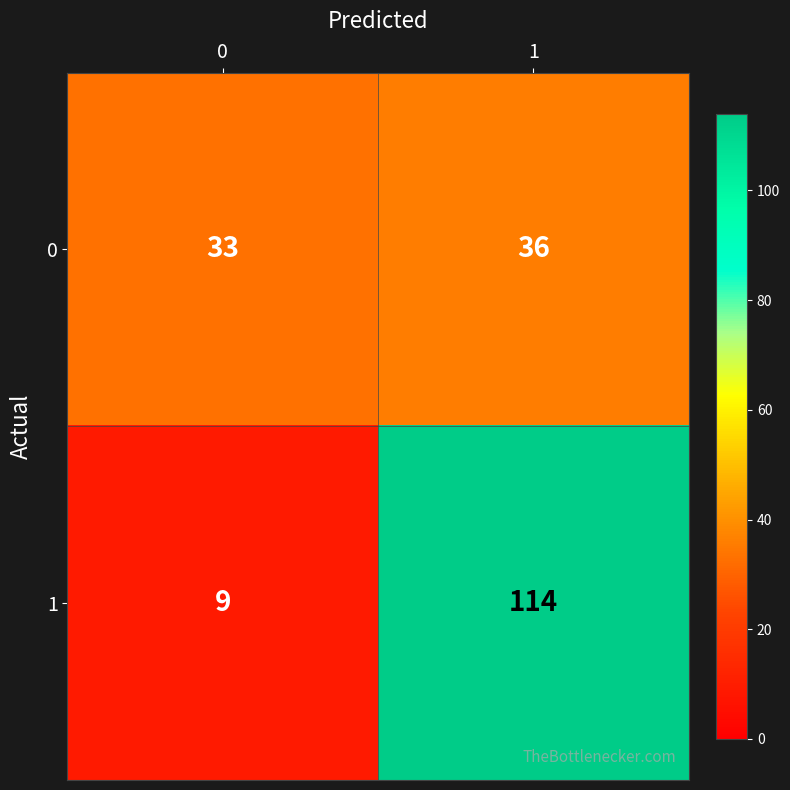

What is the sum of the 1 values at 1 and 0?

123